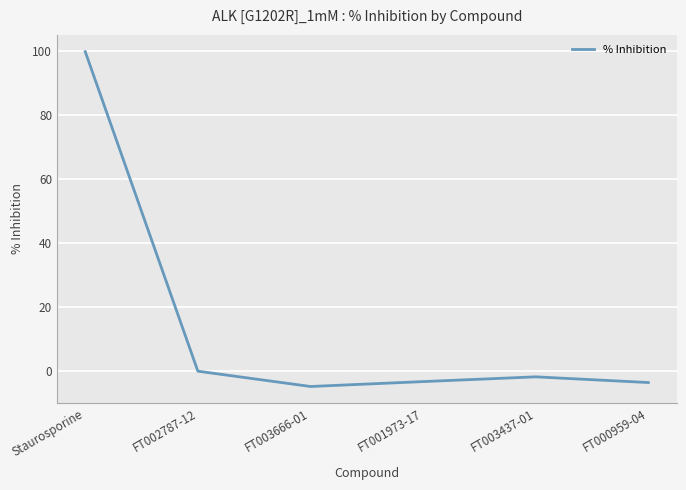

How many interior local valleys (lower than both neighbors) does the data have?

1